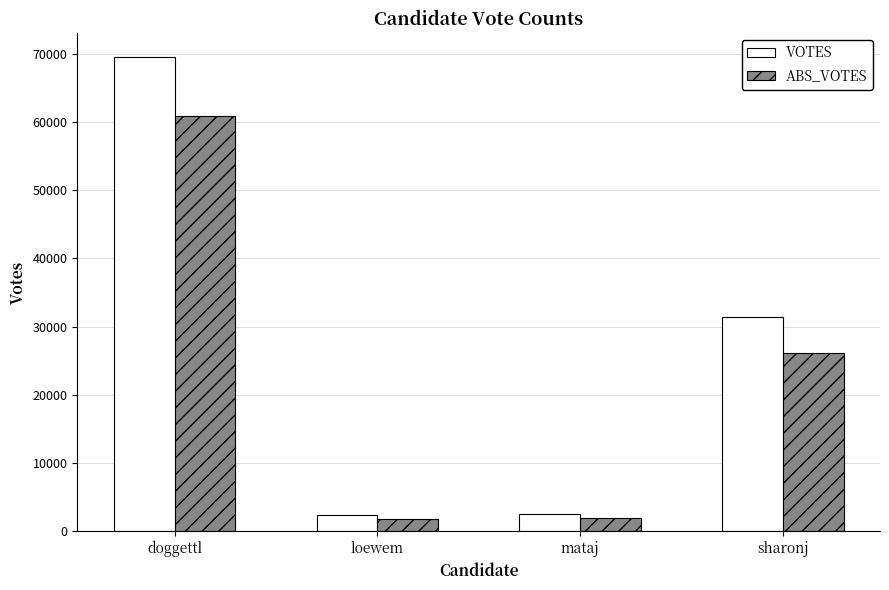

Where is VOTES nearest to the value 35960?

sharonj